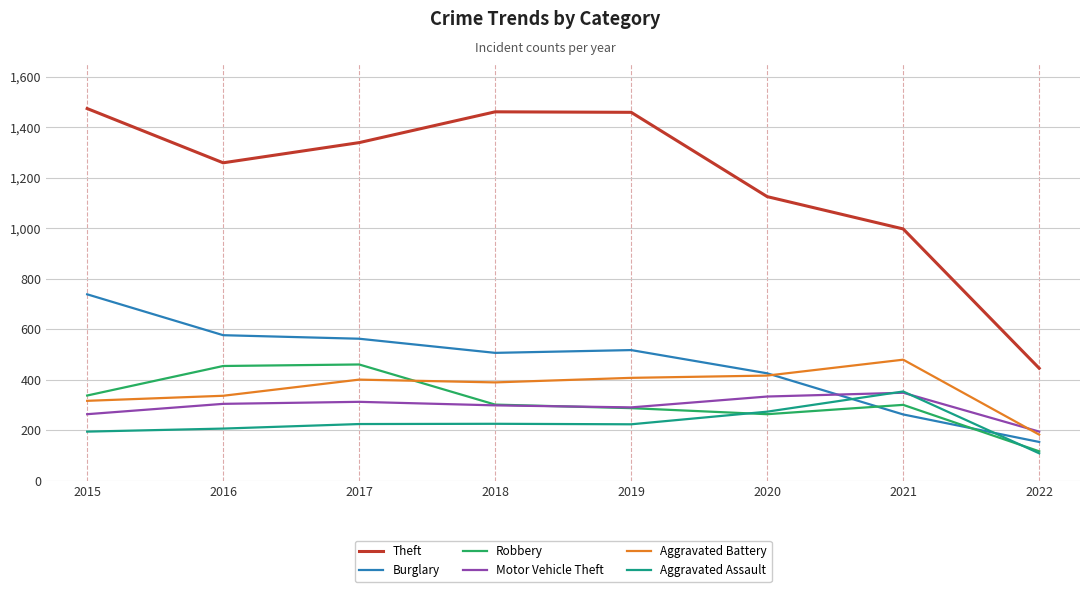

Which series has the largest range (max minus min)?

Theft